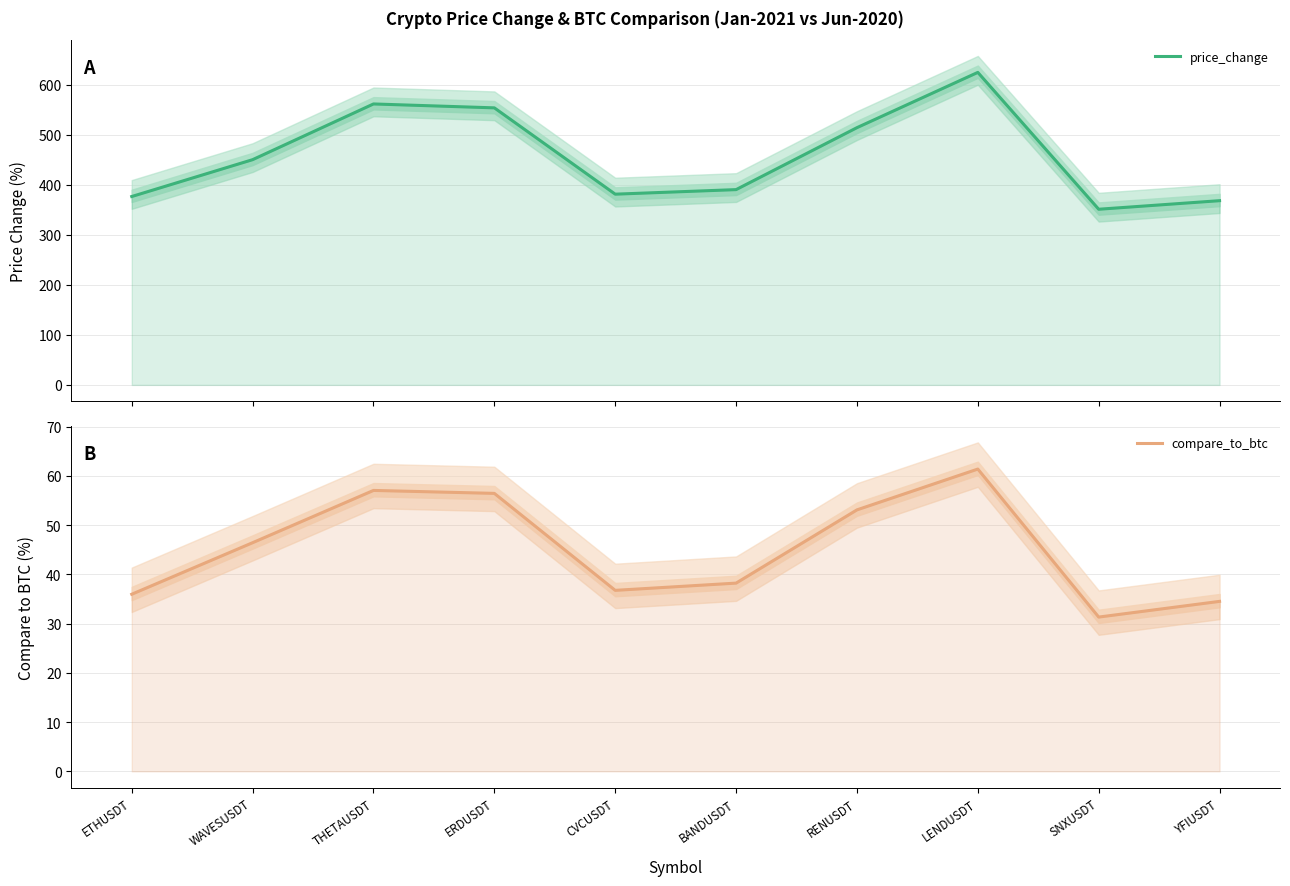

At which category does compare_to_btc reach its first local valley?

CVCUSDT